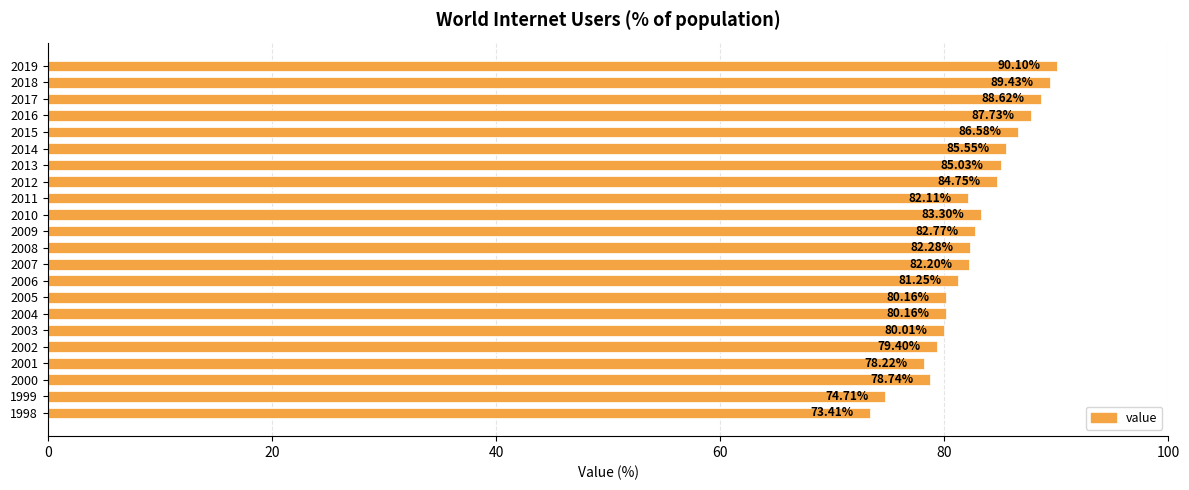

What is the difference between the maximum and minimum values?

16.7